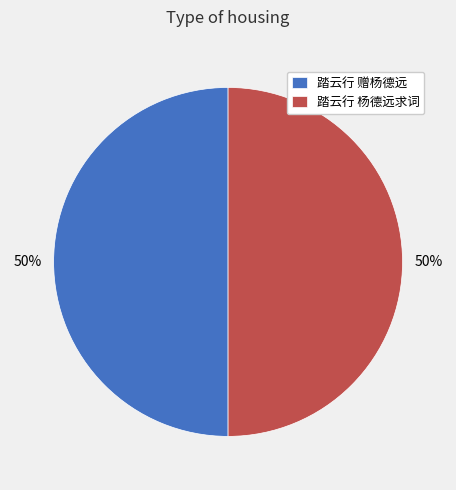

What percentage is the 踏云行 赠杨德远 slice, to the nearest percent?

50%